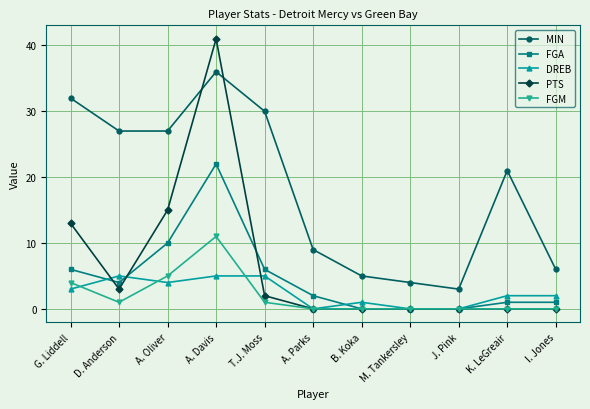

Rank the series by their maximum value, from highest to lowest.

PTS, MIN, FGA, FGM, DREB